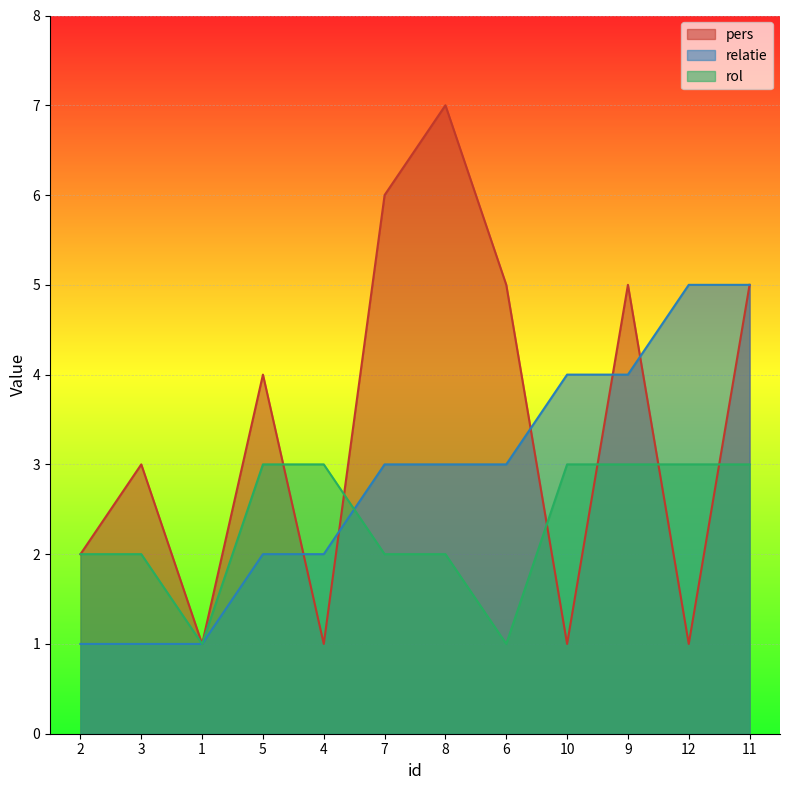

Which category has the lowest value in the relatie series?

2